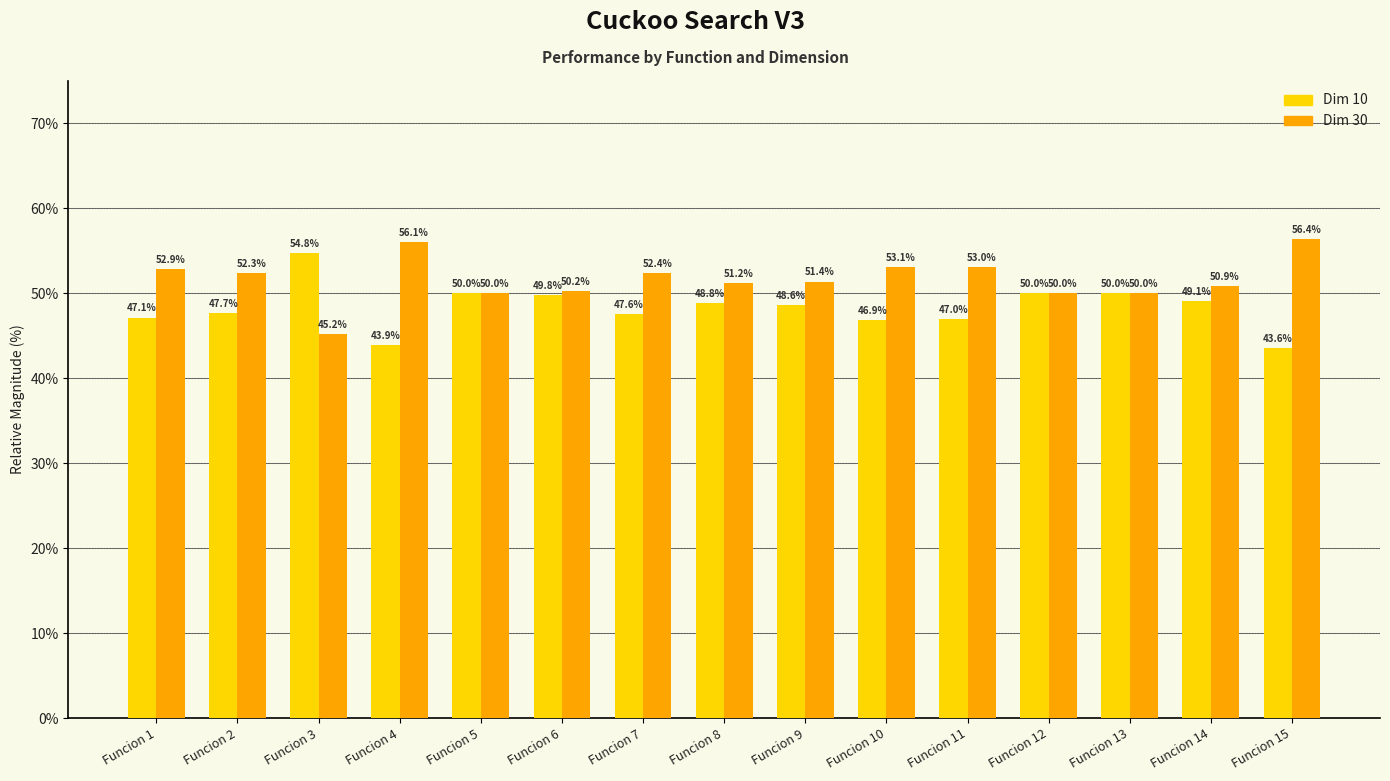

What is the difference between the Dim 10 values at Funcion 11 and Funcion 13?

3.0